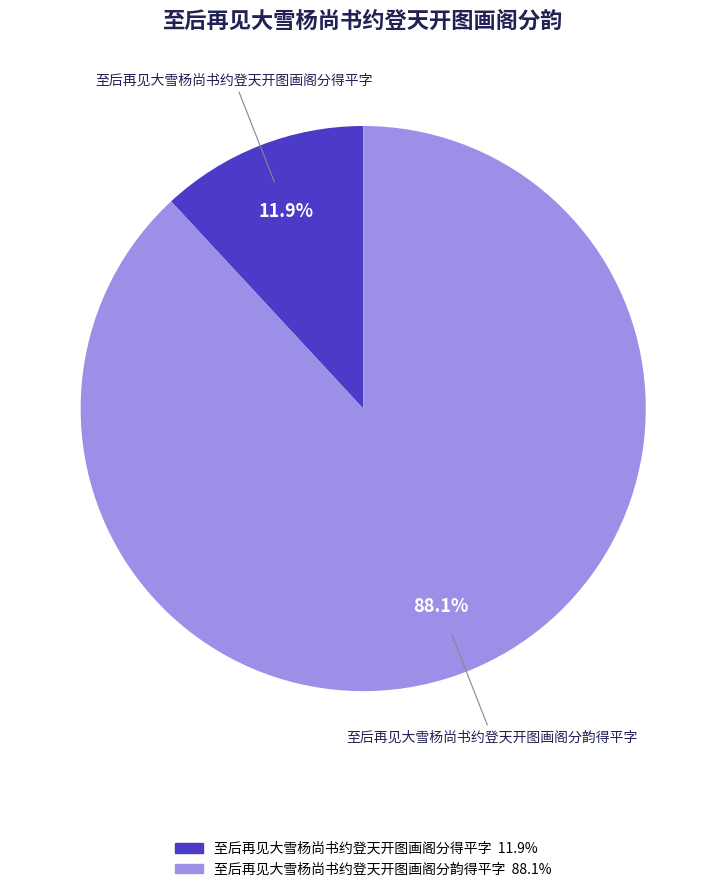

What portion of the pie excludes 至后再见大雪杨尚书约登天开图画阁分得平字?

88.1%